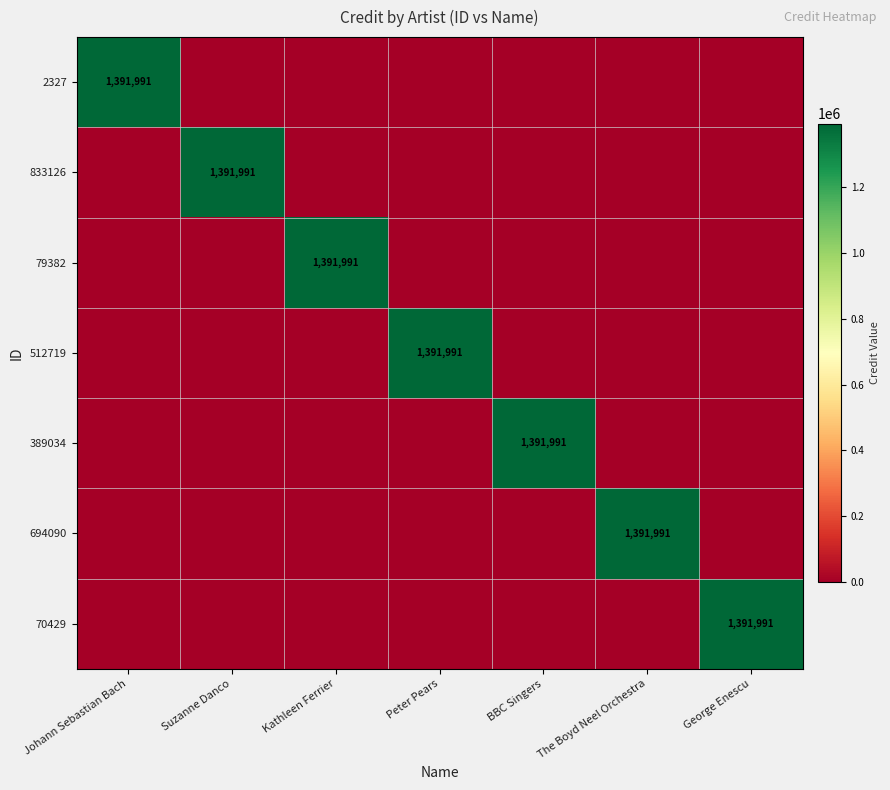

Count the number of categories in the chart.

7